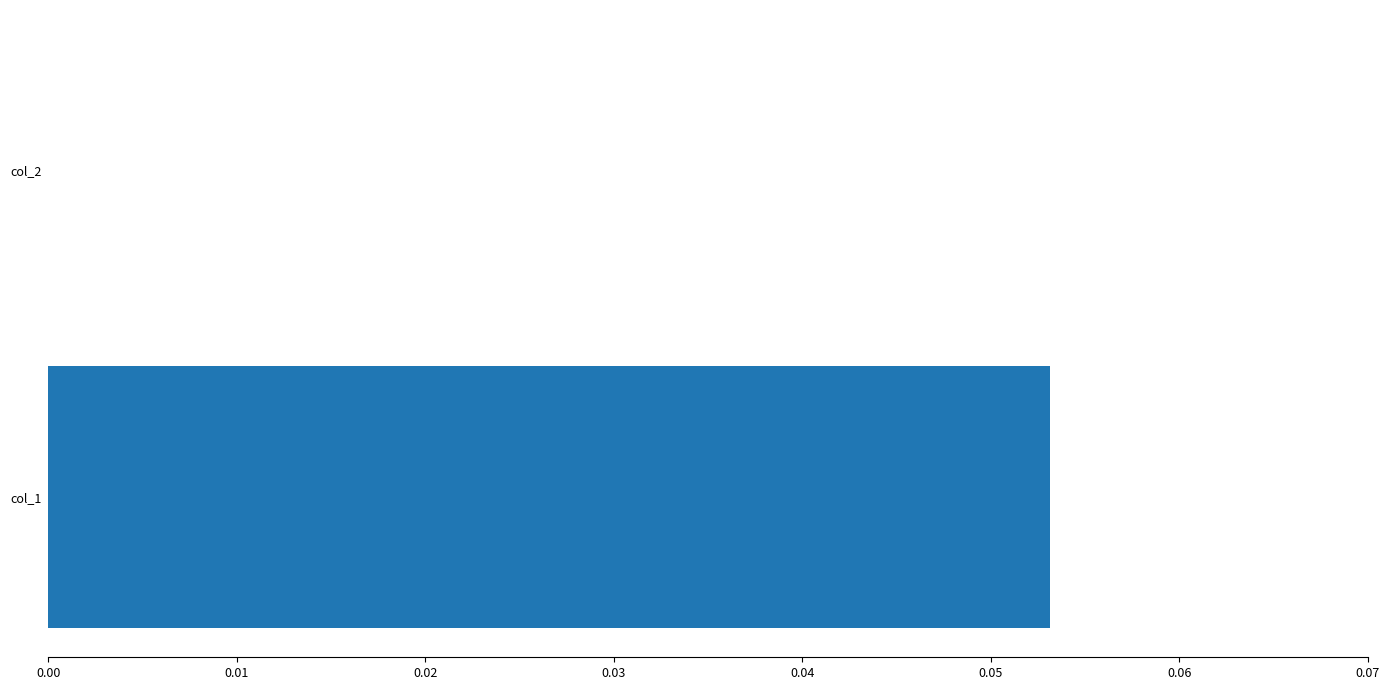

Is it true that the value at col_1 is 0.1?

True